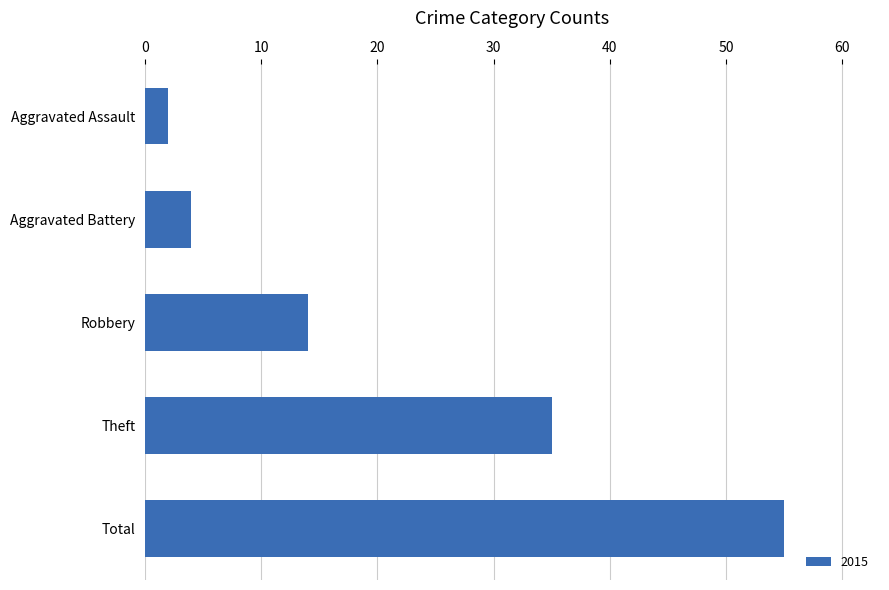

Are the bars horizontal?

Yes